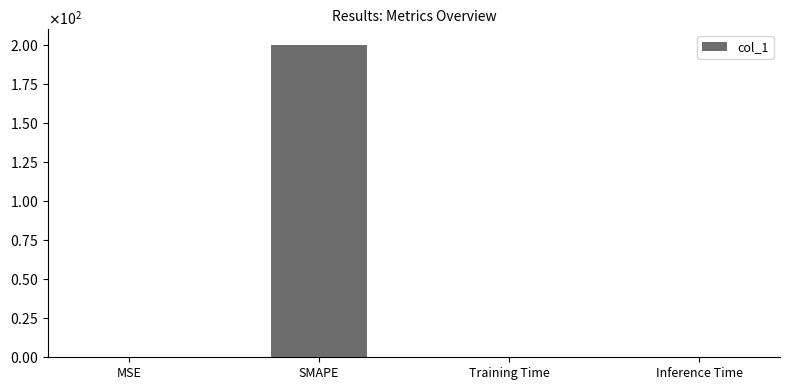

Rank the categories by value from highest to lowest.

SMAPE, MSE, Training Time, Inference Time